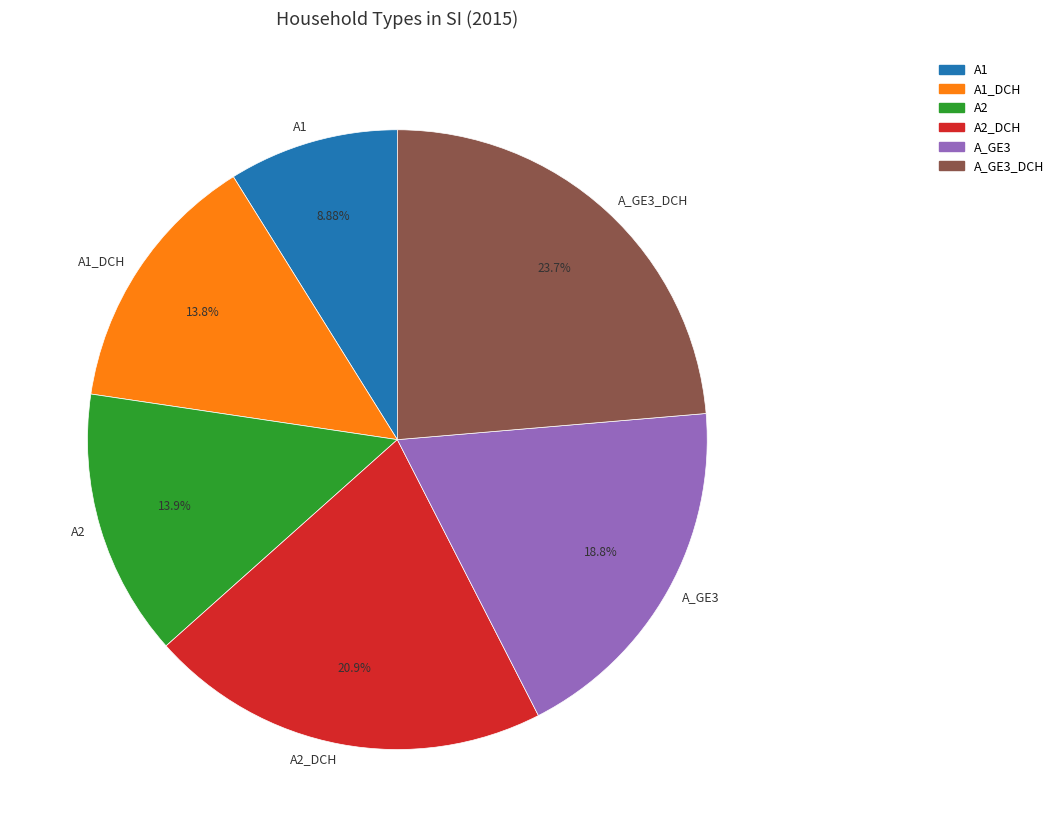

How much of the chart is everything except A1?

91.1%